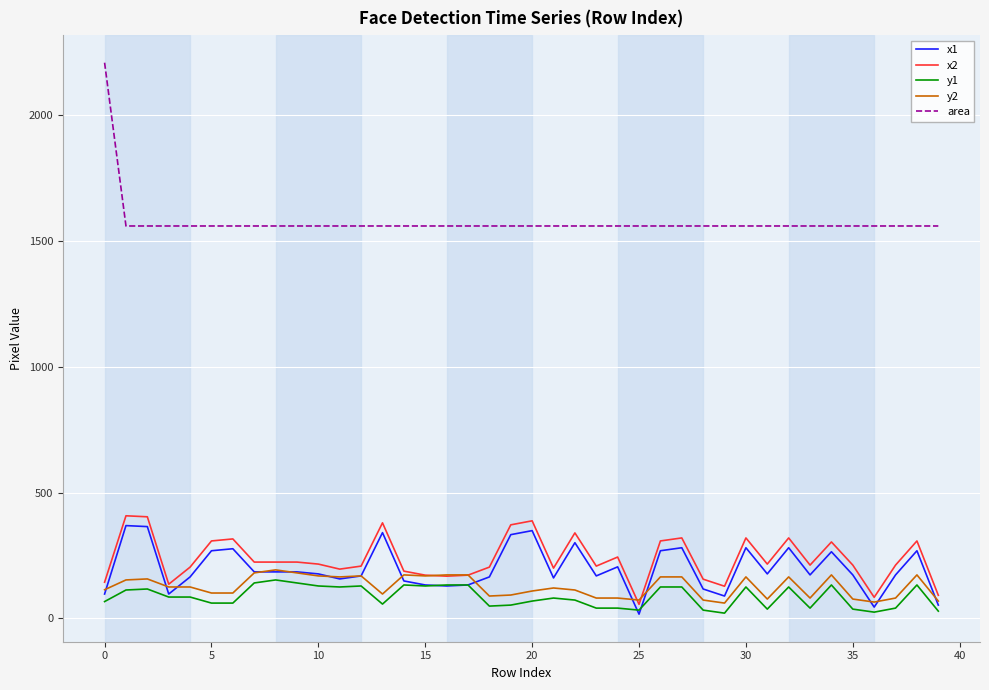

True or false: area and y1 cross at least once.

False